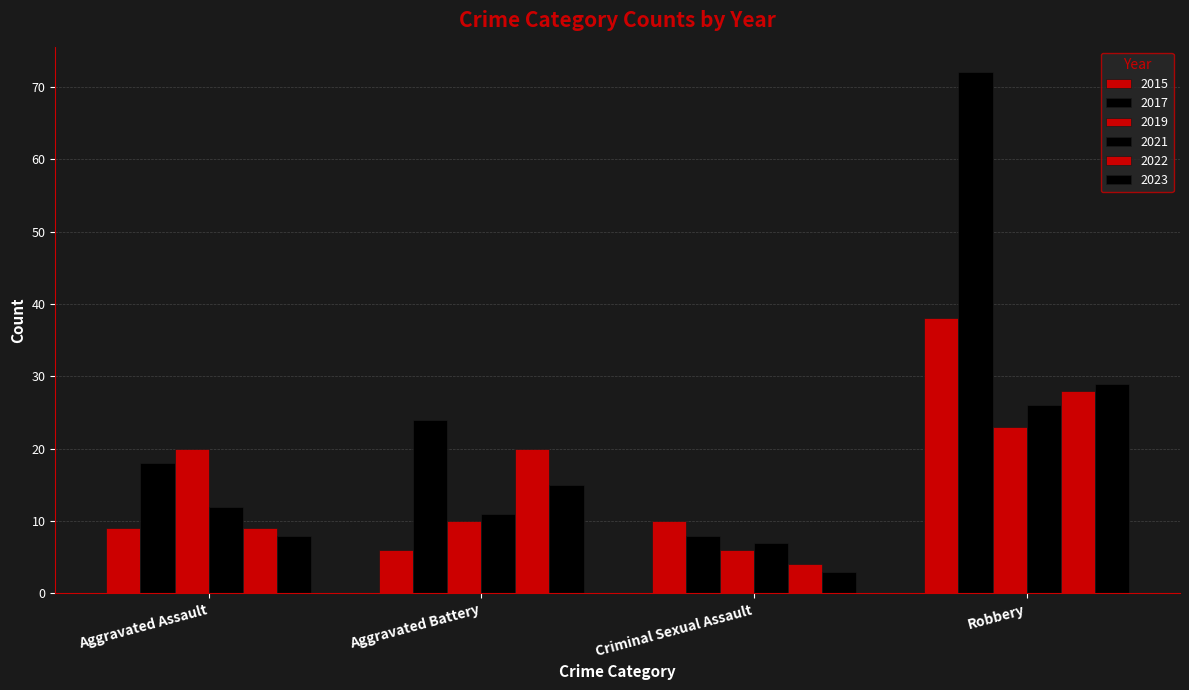

How many groups of bars are there?

4